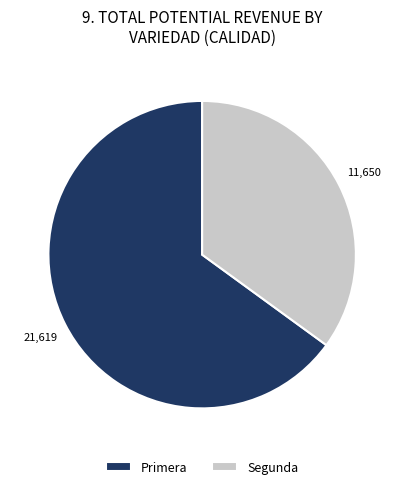

Which has a higher value, Primera or Segunda?

Primera